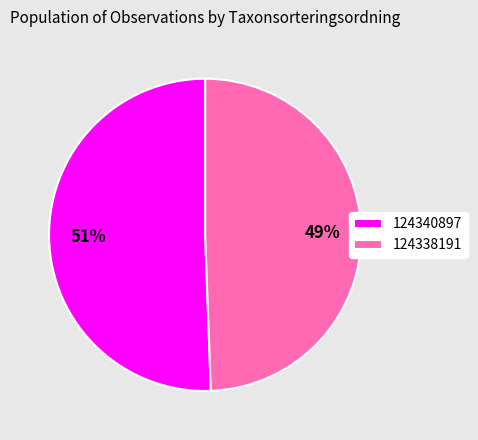

Approximately how many times larger is the value at 124340897 compared to 124338191?

1.0